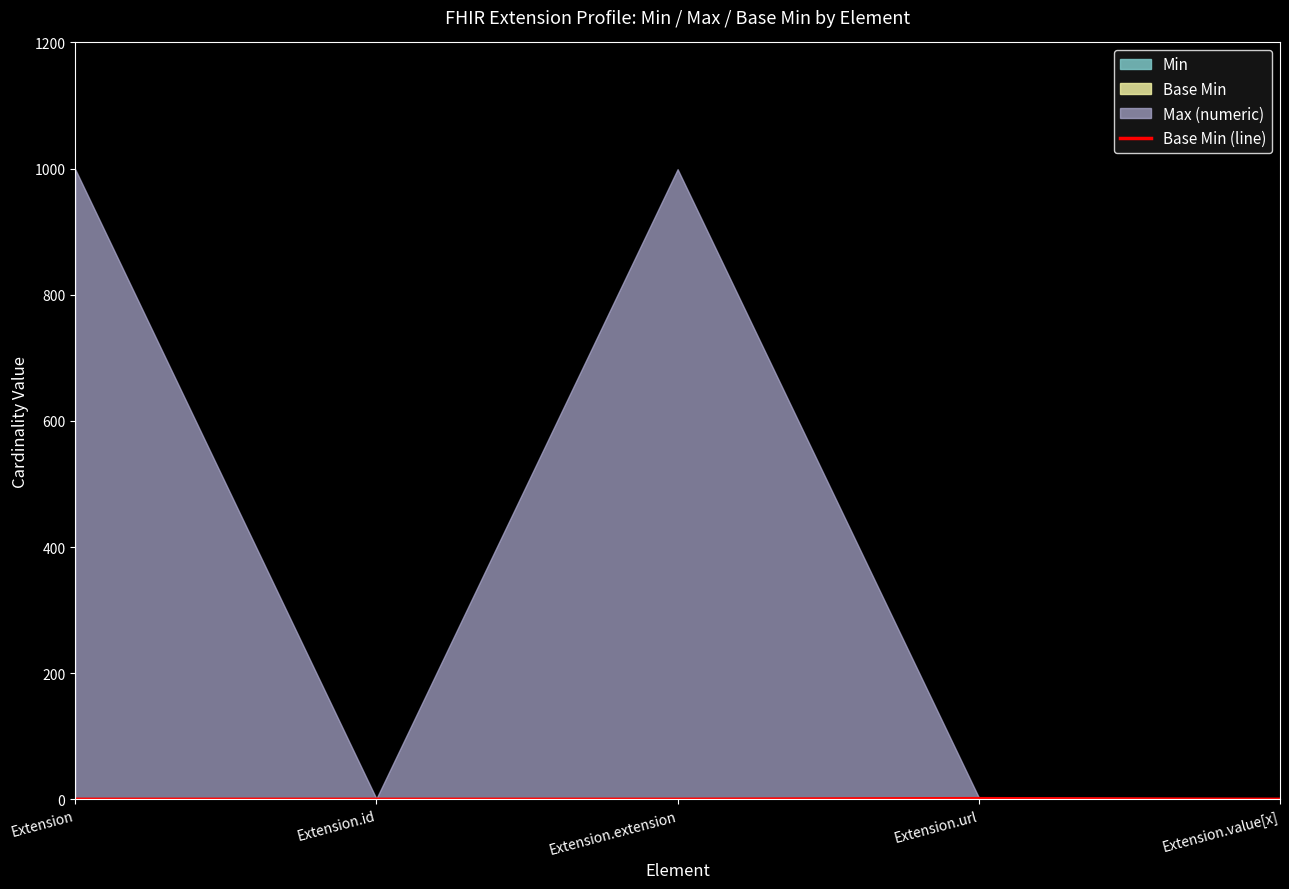

True or false: the data has more than 0 interior local peaks.

True